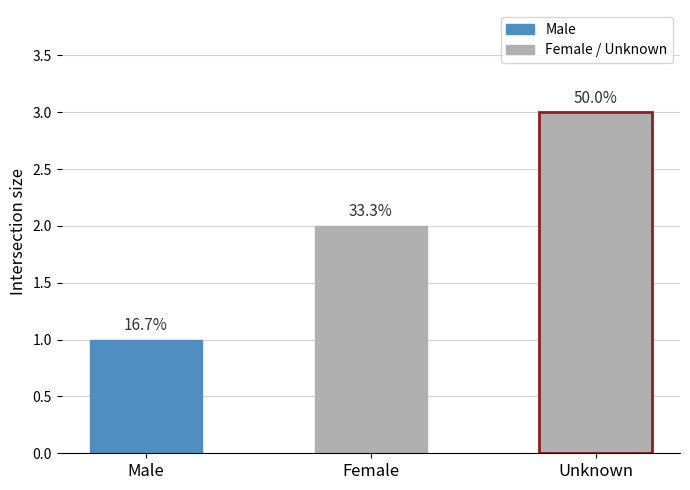

Reading left to right, list all the values displayed in this chart.

1	2	3